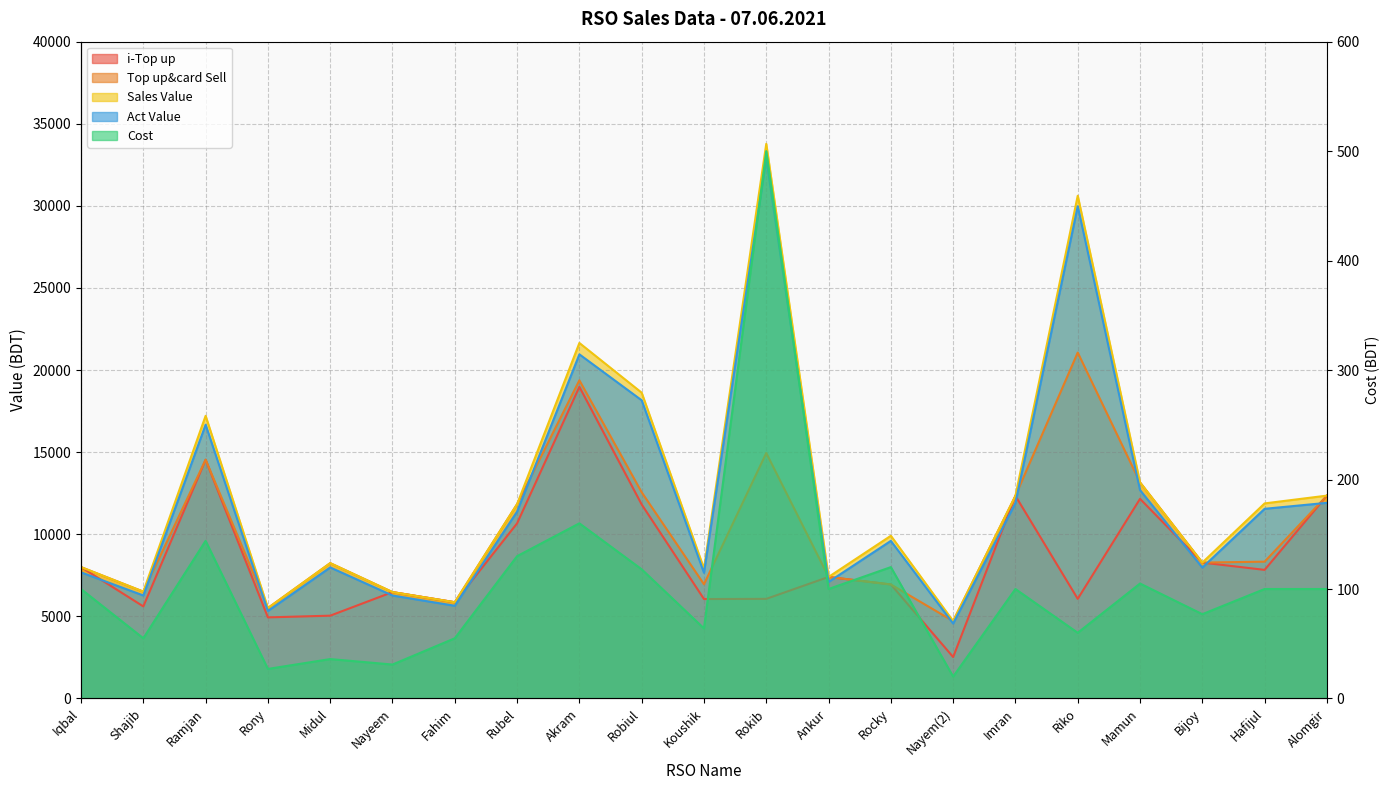

Rank the categories by Sales Value value from highest to lowest.

Rokib, Riko, Akram, Robiul, Ramjan, Mamun, Alomgir, Imran, Hafijul, Rubel, Rocky, Bijoy, Midul, Iqbal, Koushik, Ankur, Shajib, Nayeem, Fahim, Rony, Nayem(2)